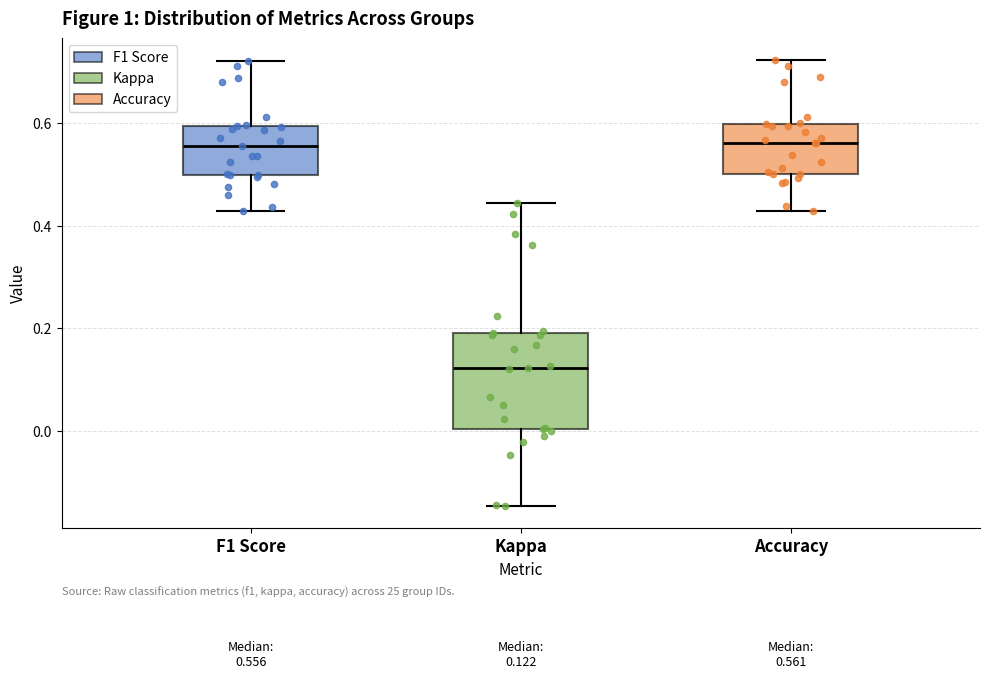

Which box's median line is the lowest?

Kappa